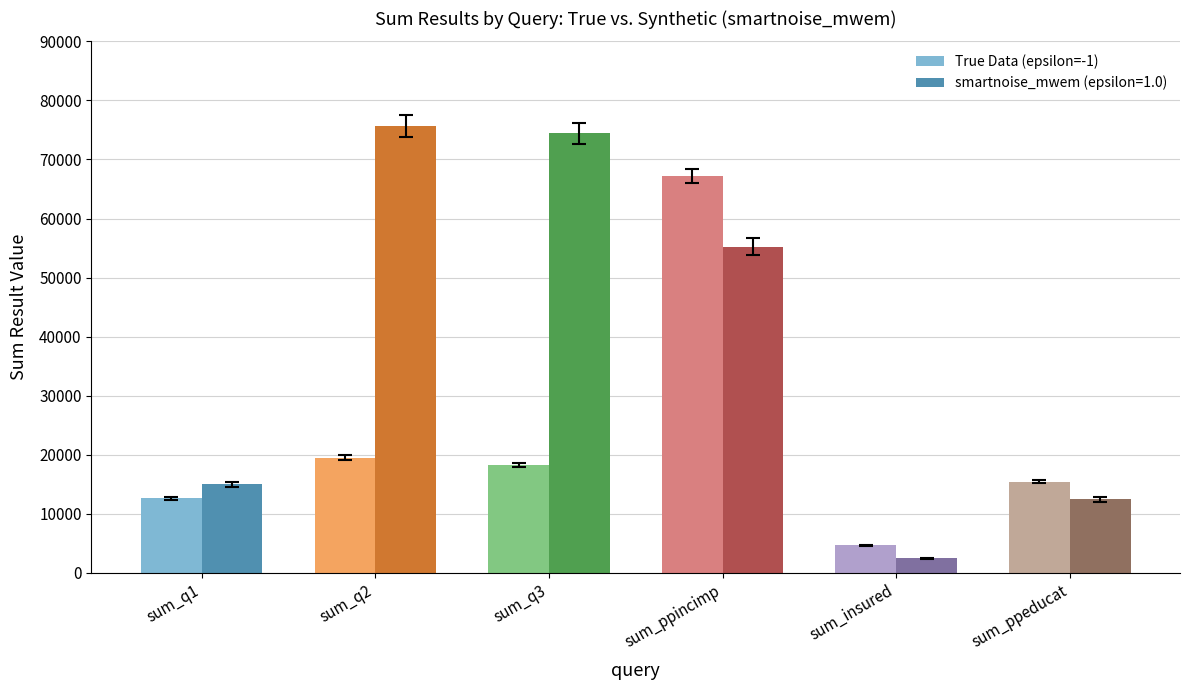

What is the minimum value shown in the chart?

2511